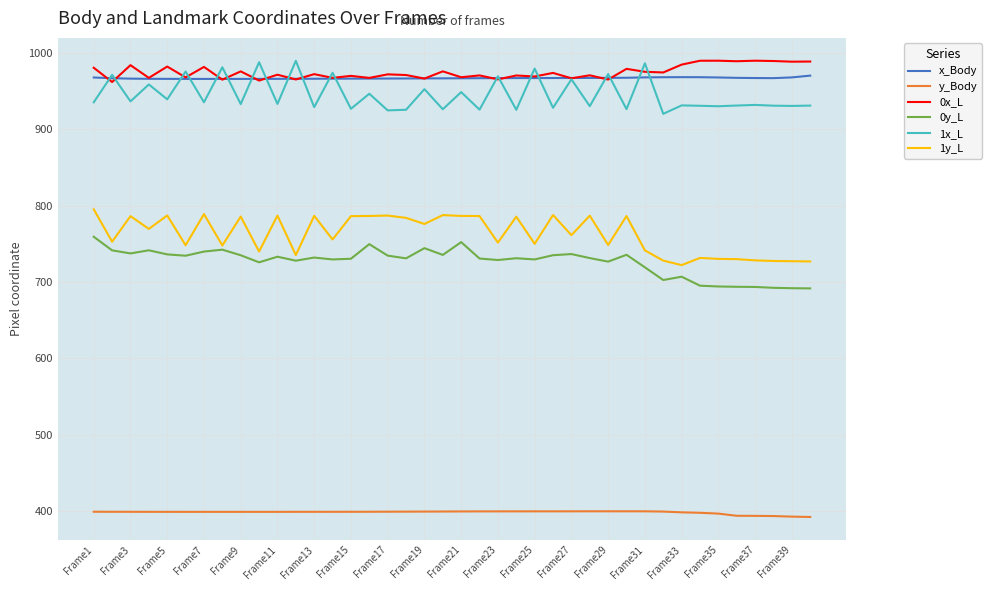

What is the difference between the maximum and minimum values in the x_Body series?

4.3